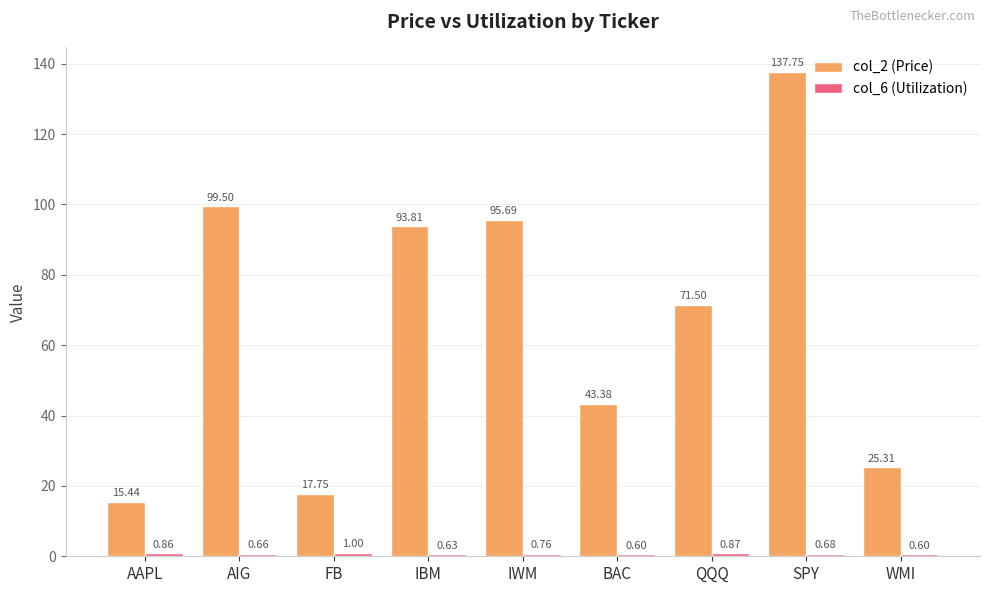

What is the average value of the col_2 (Price) series?

66.7